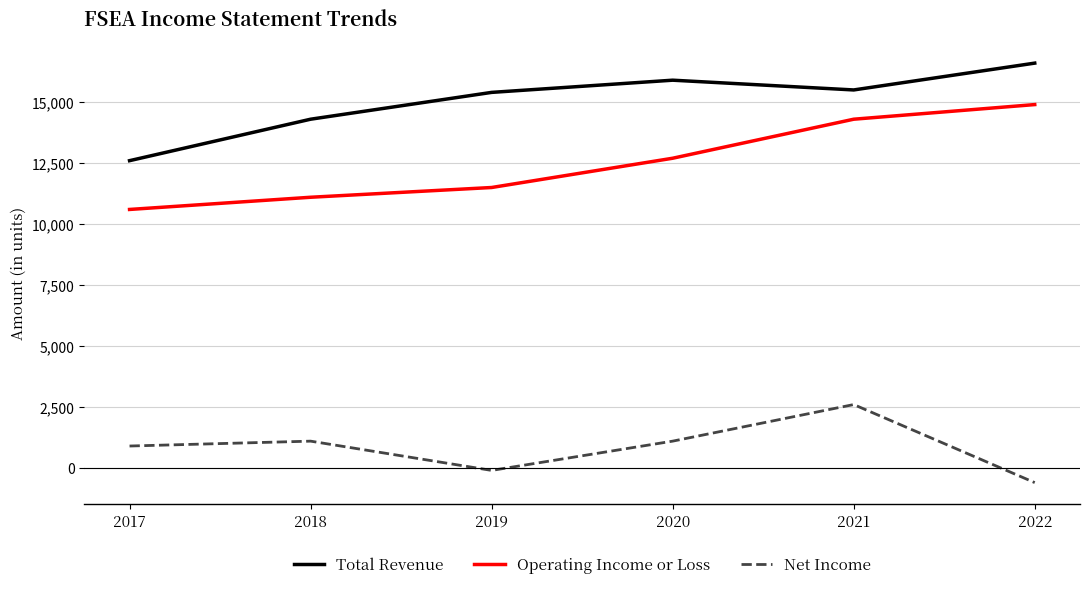

Which series has the widest spread of values?

Operating Income or Loss